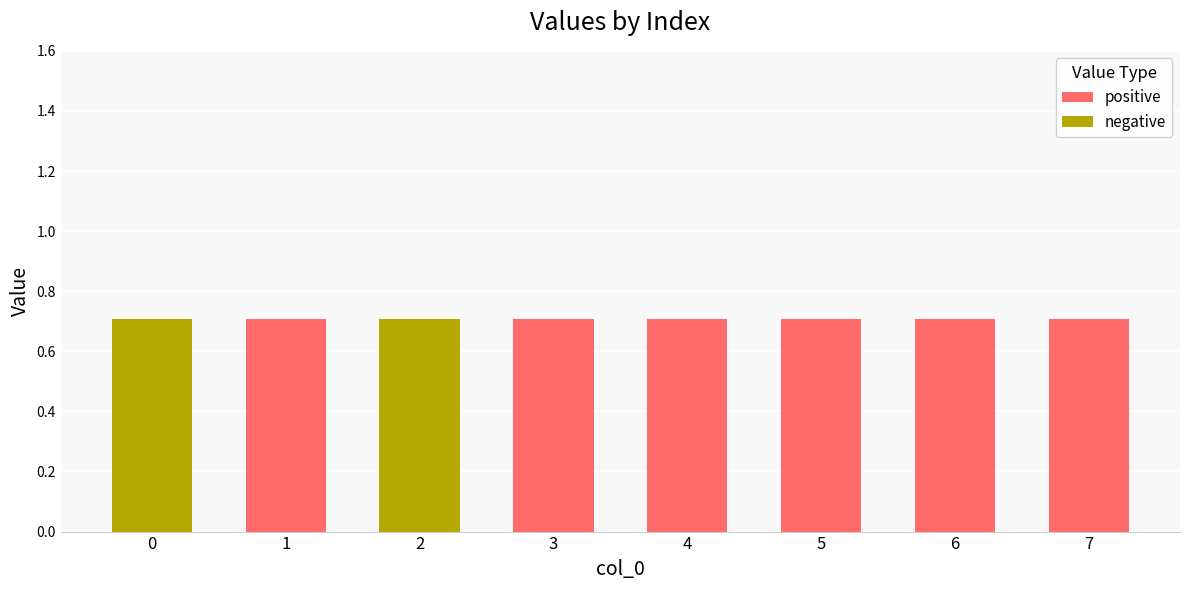

What is the sum of the positive values at 3 and 6?

1.4